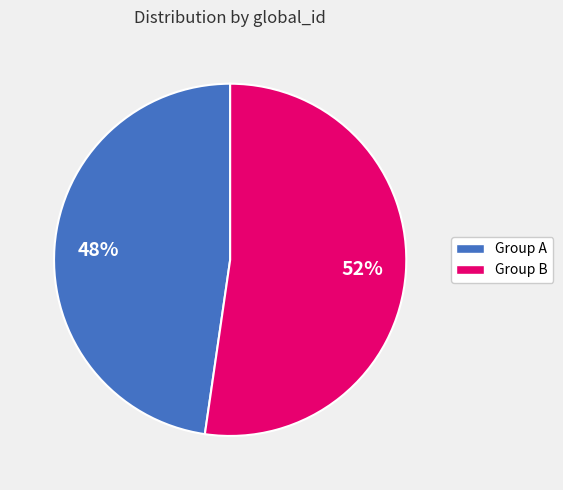

Count the number of slices in the pie.

2